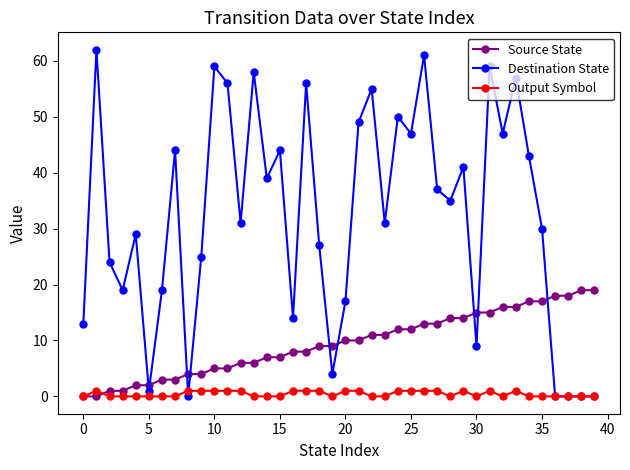

True or false: Destination State has more than 0 interior local peaks.

True